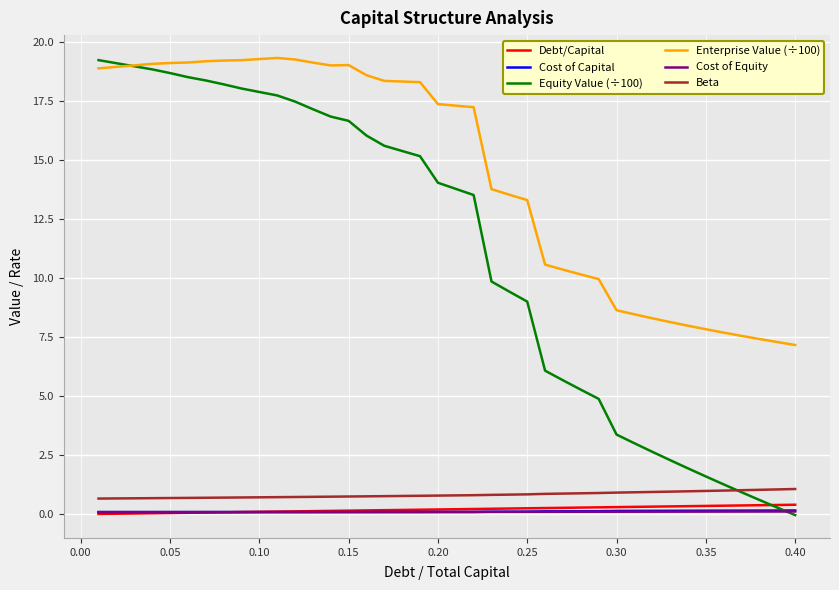

True or false: Beta and Debt/Capital cross at least once.

False